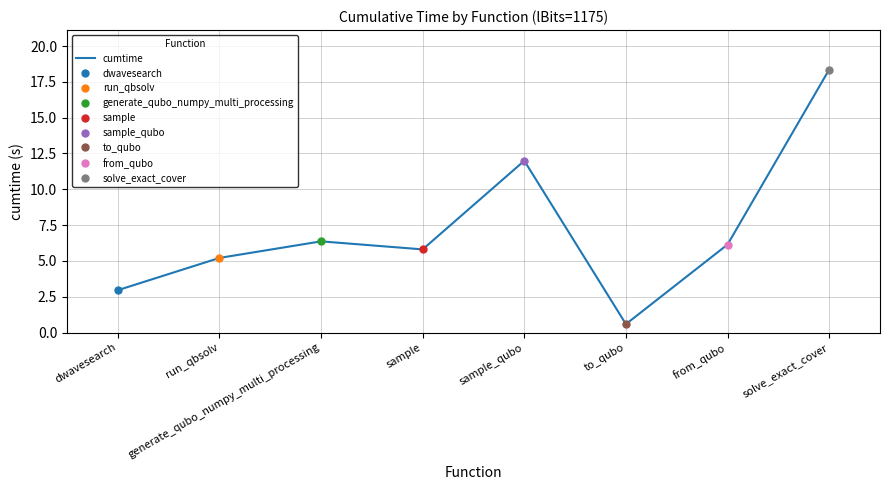

What is the smallest value displayed?

0.6